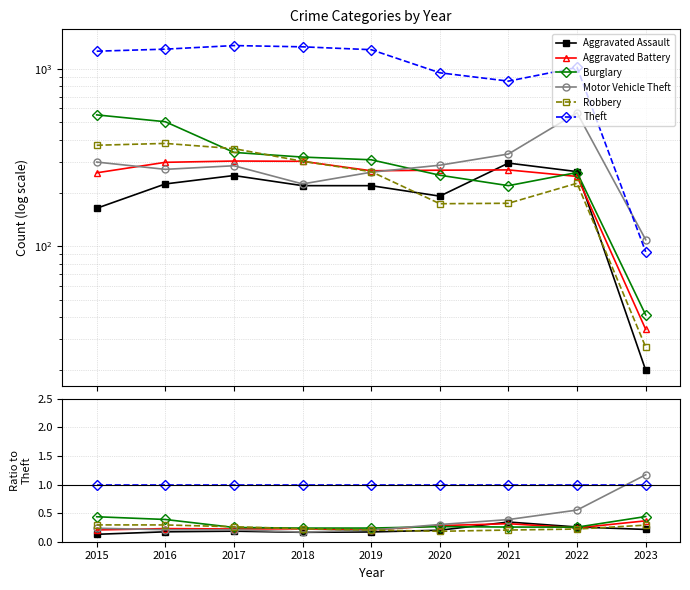

What is the minimum value shown in the chart?

0.1